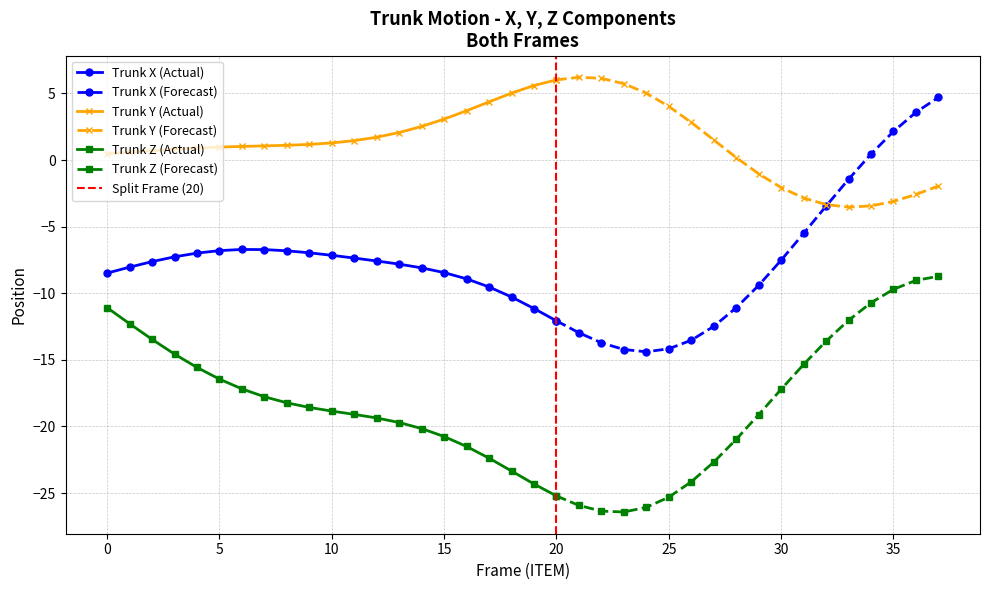

True or false: Trunk Z has a value of -12.0 at 33.

True